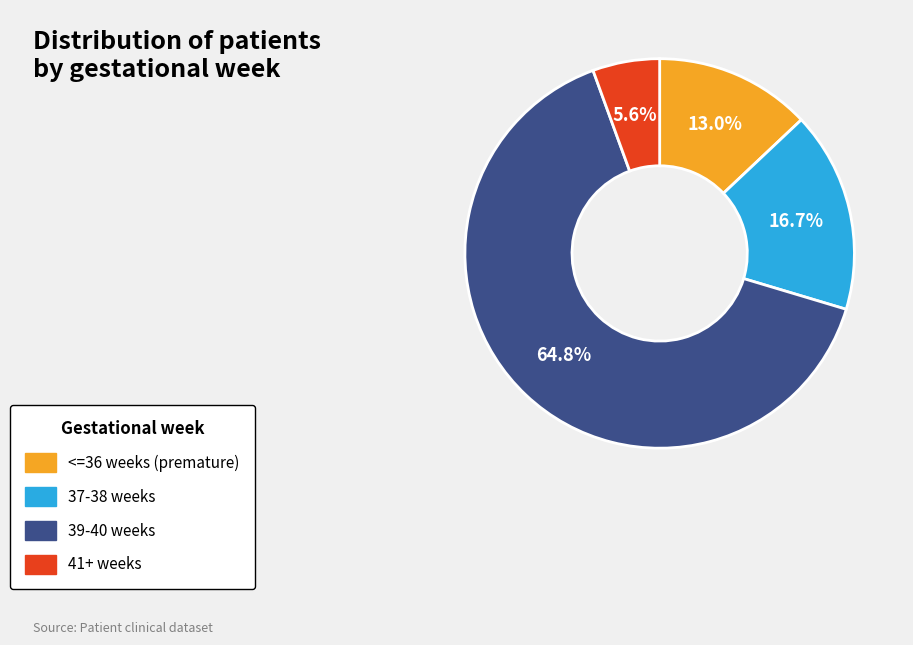

Which slice is the smallest?

41+ weeks